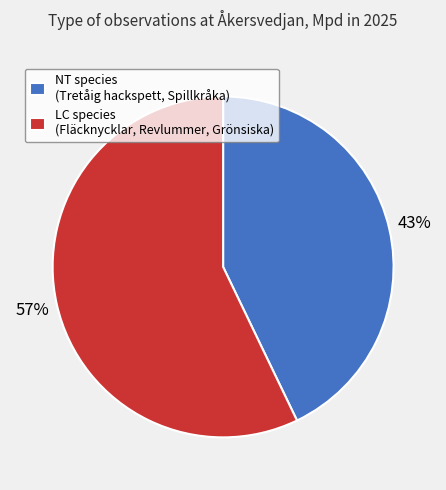

Approximately how many times larger is the value at LC species (Fläcknycklar, Revlummer, Grönsiska) compared to NT species (Tretåig hackspett, Spillkråka)?

1.3